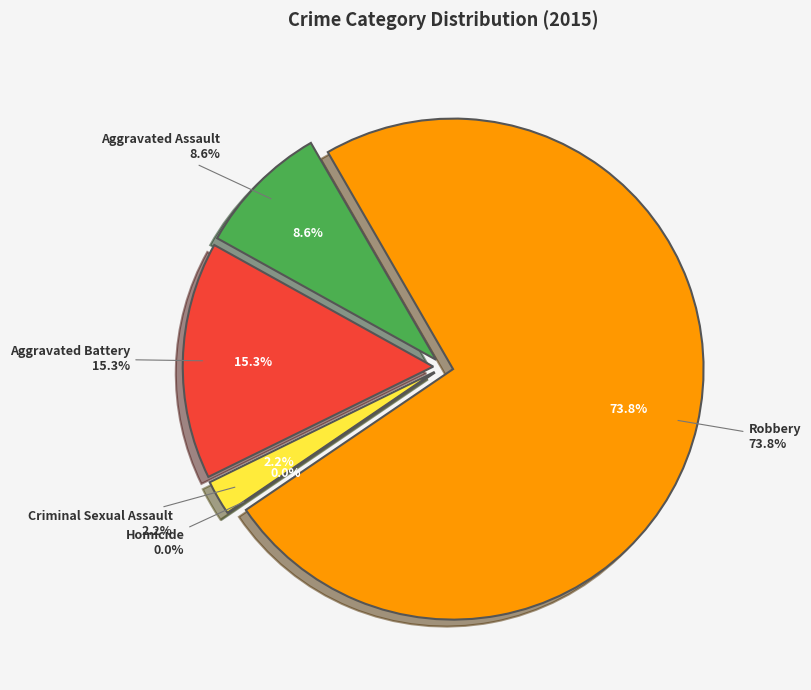

To the nearest percent, what percentage of the pie is Criminal Sexual Assault?

2%